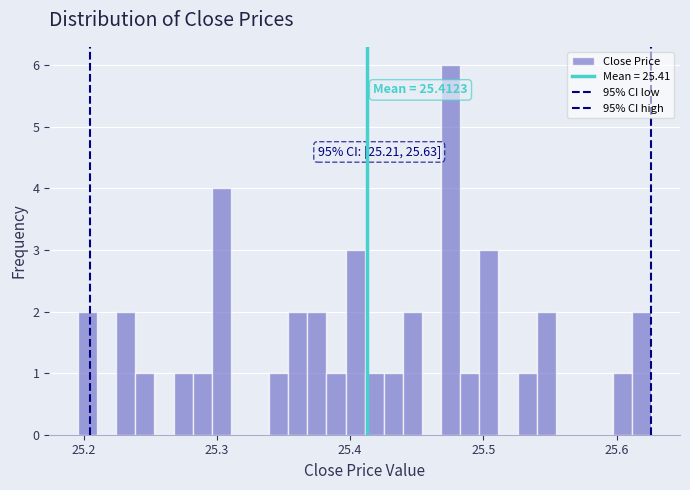

Around what value on the x-axis is the tallest bar? Give the approximate position of its centre, as read against the axis.

25.48